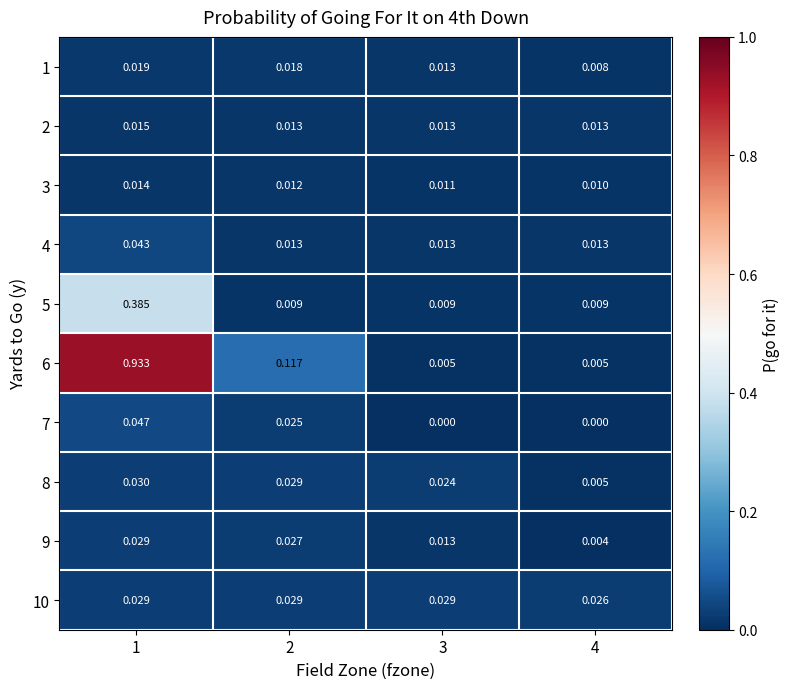

Is the value of 4 at 2 greater than the value of 1 at 4?

Yes